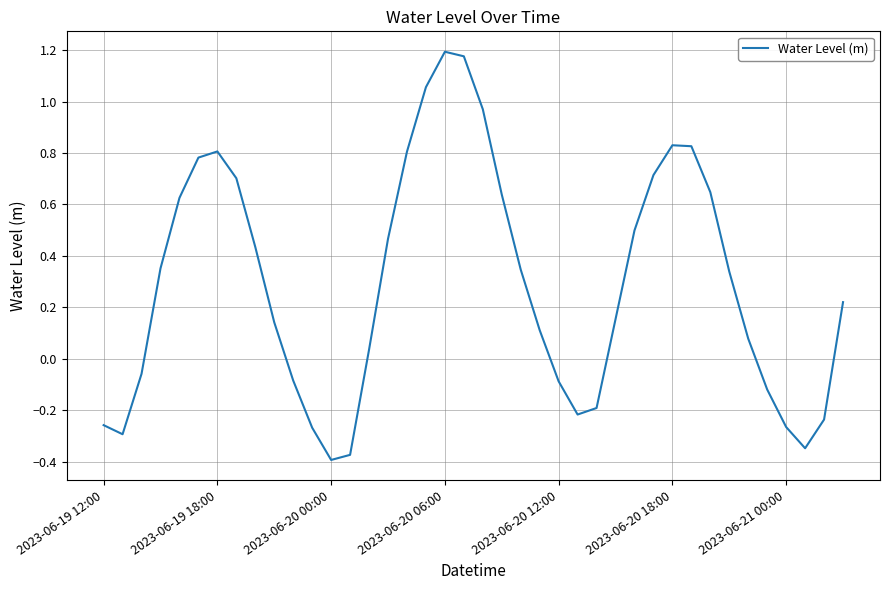

What is the difference between the maximum and minimum values?

1.6